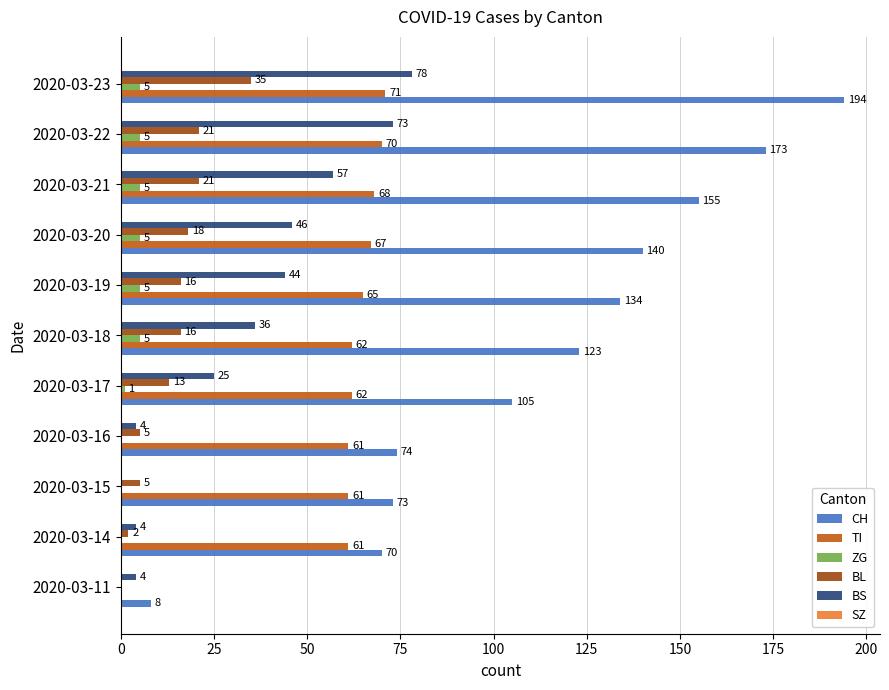

The BS series shows 78 at 2020-03-23. True or false?

True